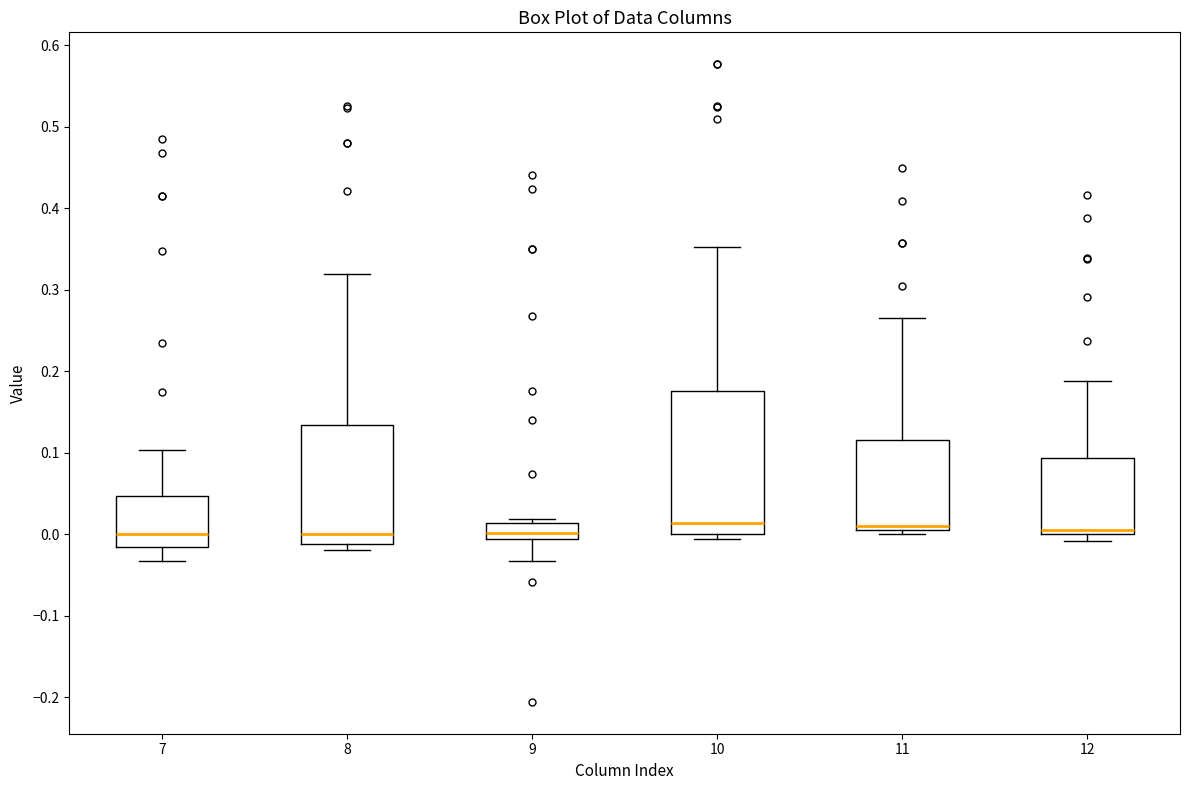

Reading left to right, read every box against the y-axis: the position of its median line, the range the box covers, and the ends of its whiskers. The values are not printed on the chart, so give them approximately, as read against the axis.

7: median 0.00, box -0.02 to 0.05, whiskers -0.03 to 0.10
8: median 0.00, box -0.01 to 0.13, whiskers -0.02 to 0.32
9: median 0.00, box -0.01 to 0.01, whiskers -0.03 to 0.02
10: median 0.01, box 0.00 to 0.18, whiskers -0.01 to 0.35
11: median 0.01, box 0.00 to 0.12, whiskers 0.00 (just below the box's lower edge) to 0.26
12: median 0.01, box 0.00 to 0.09, whiskers -0.01 to 0.19